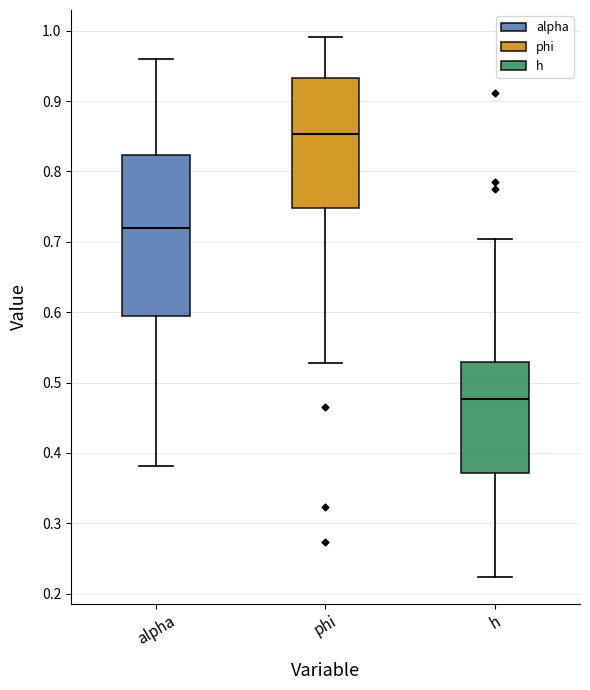

Where does the upper whisker of the box for h end on the y-axis? The values are not printed on the chart, so give them approximately, as read against the axis.

0.70